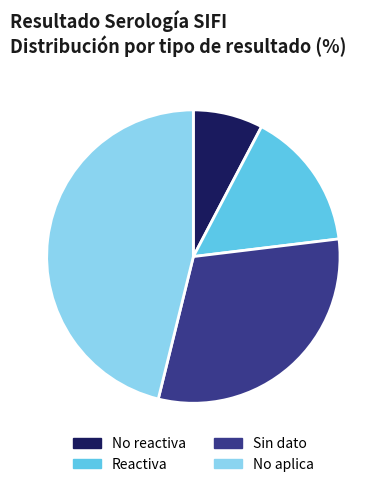

Is the sum of No reactiva and Sin dato greater than half?

No